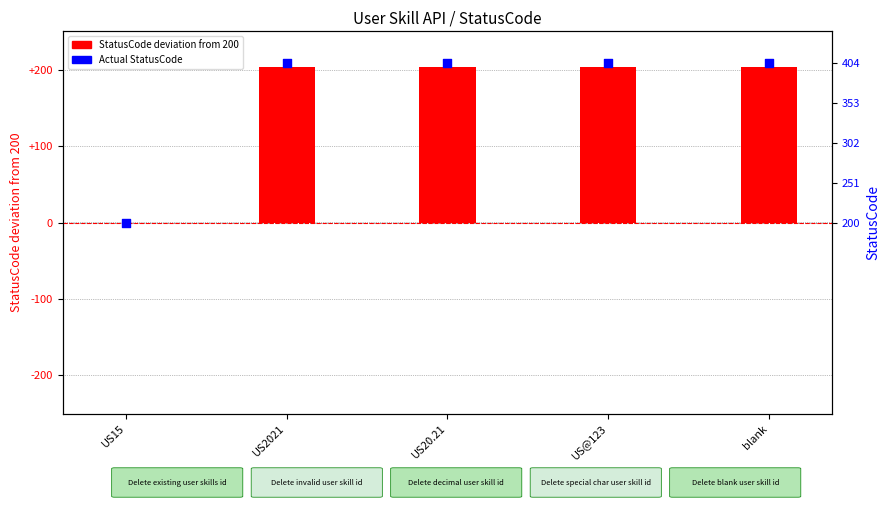

Which has a higher value, US@123 or US15?

US@123